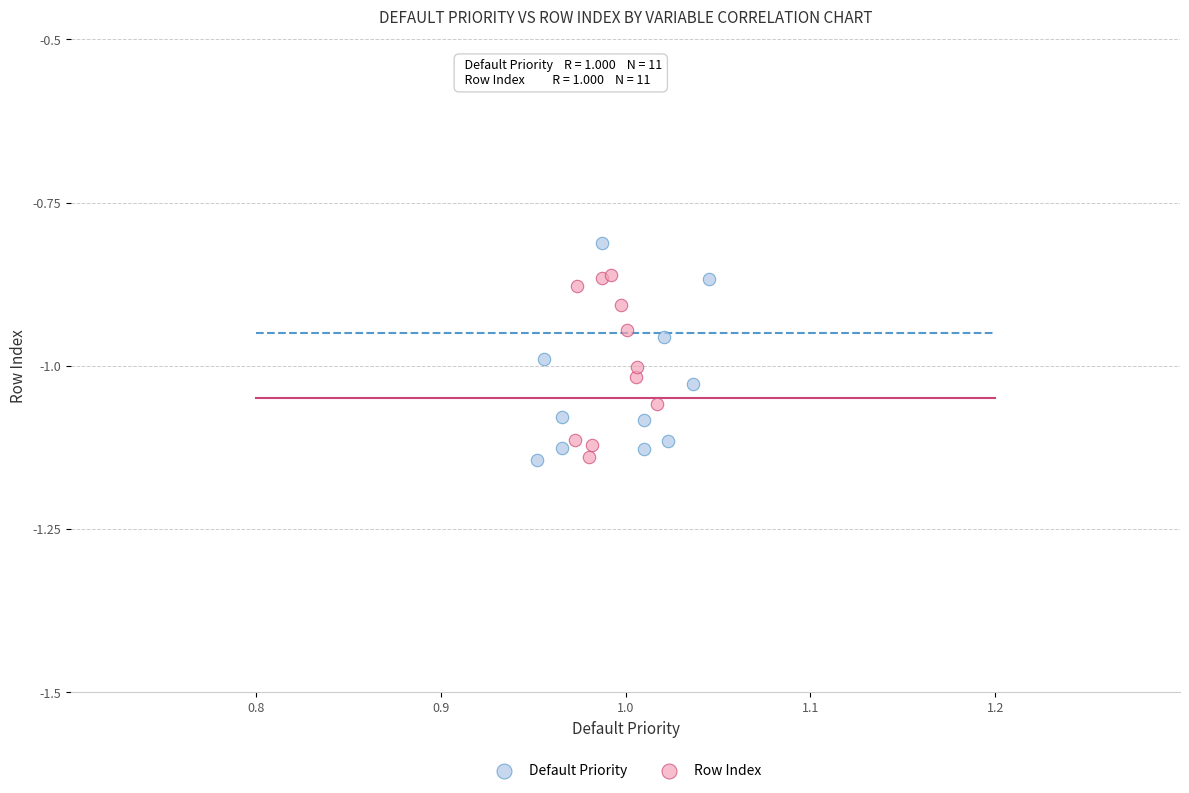

Which series has the largest Y range (max minus min)?

Default Priority